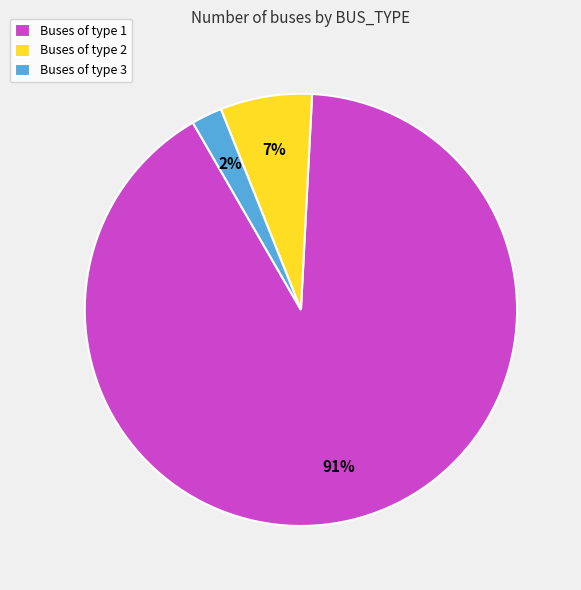

To the nearest percent, what is the average slice percentage?

33%